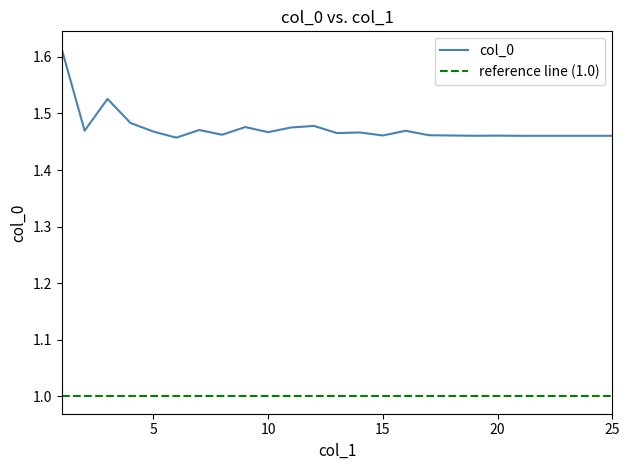

Is this an area chart (filled region under the line)?

No